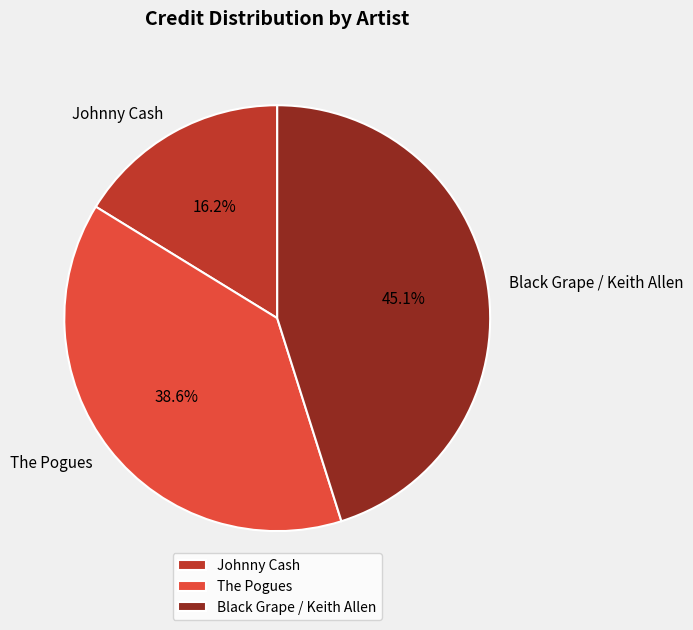

Is it true that Johnny Cash is 10% of the pie?

False